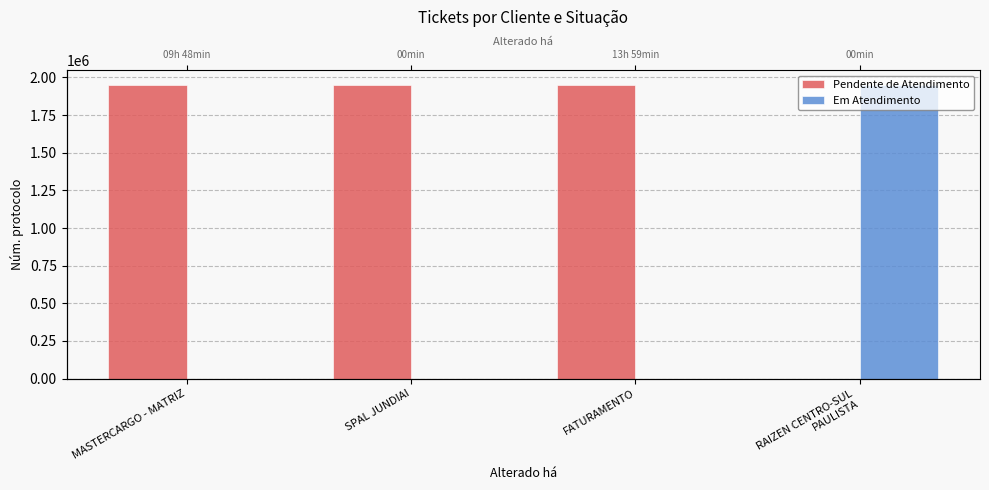

What value does the Pendente de Atendimento series have at FATURAMENTO?

1949699